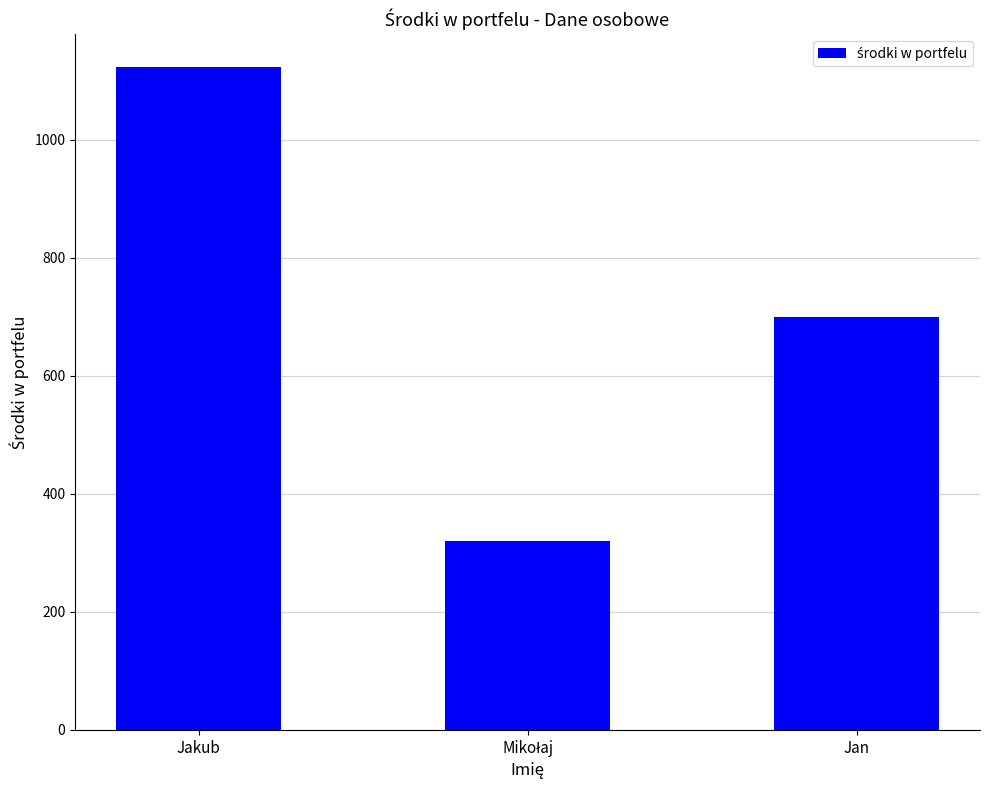

Is it true that the value at Jan is 700?

True